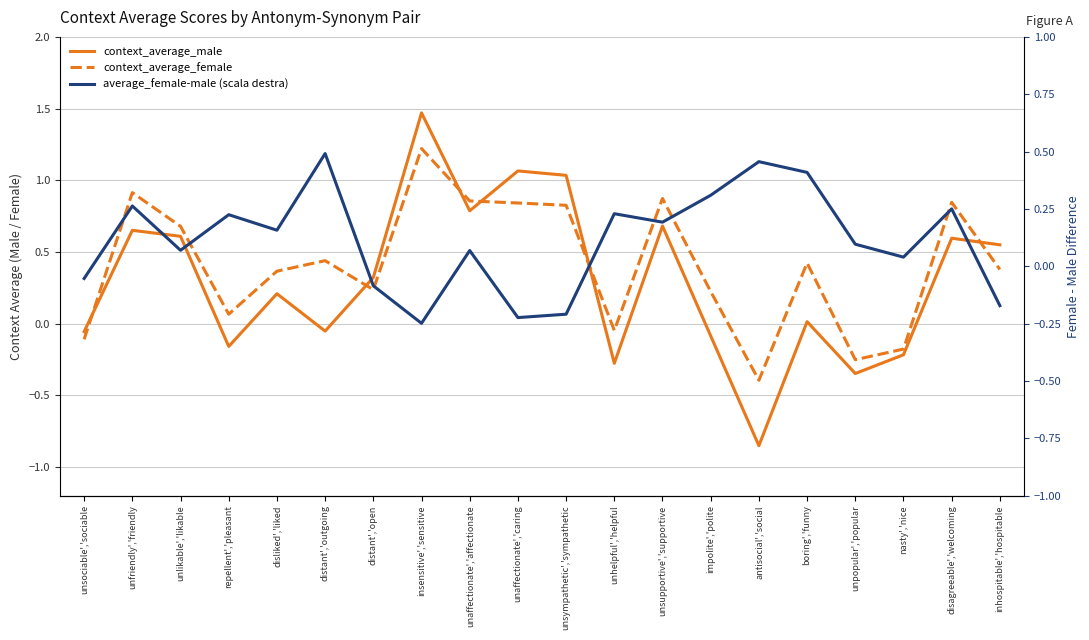

Reading left to right, what are all the values shown in this chart?

context_average_male: unsociable','sociable=-0.1	unfriendly','friendly=0.7	unlikable','likable=0.6	repellent','pleasant=-0.2	disliked','liked=0.2	distant','outgoing=-0.1	distant','open=0.3	insensitive','sensitive=1.5	unaffectionate','affectionate=0.8	unaffectionate','caring=1.1	unsympathetic','sympathetic=1.0	unhelpful','helpful=-0.3	unsupportive','supportive=0.7	impolite','polite=-0.1	antisocial','social=-0.9	boring','funny=0.0	unpopular','popular=-0.3	nasty','nice=-0.2	disagreeable','welcoming=0.6	inhospitable','hospitable=0.5
context_average_female: unsociable','sociable=-0.1	unfriendly','friendly=0.9	unlikable','likable=0.7	repellent','pleasant=0.1	disliked','liked=0.4	distant','outgoing=0.4	distant','open=0.2	insensitive','sensitive=1.2	unaffectionate','affectionate=0.9	unaffectionate','caring=0.8	unsympathetic','sympathetic=0.8	unhelpful','helpful=-0.0	unsupportive','supportive=0.9	impolite','polite=0.2	antisocial','social=-0.4	boring','funny=0.4	unpopular','popular=-0.3	nasty','nice=-0.2	disagreeable','welcoming=0.8	inhospitable','hospitable=0.4
average_female-male (right axis): unsociable','sociable=-0.1	unfriendly','friendly=0.3	unlikable','likable=0.1	repellent','pleasant=0.2	disliked','liked=0.2	distant','outgoing=0.5	distant','open=-0.1	insensitive','sensitive=-0.2	unaffectionate','affectionate=0.1	unaffectionate','caring=-0.2	unsympathetic','sympathetic=-0.2	unhelpful','helpful=0.2	unsupportive','supportive=0.2	impolite','polite=0.3	antisocial','social=0.5	boring','funny=0.4	unpopular','popular=0.1	nasty','nice=0.0	disagreeable','welcoming=0.3	inhospitable','hospitable=-0.2